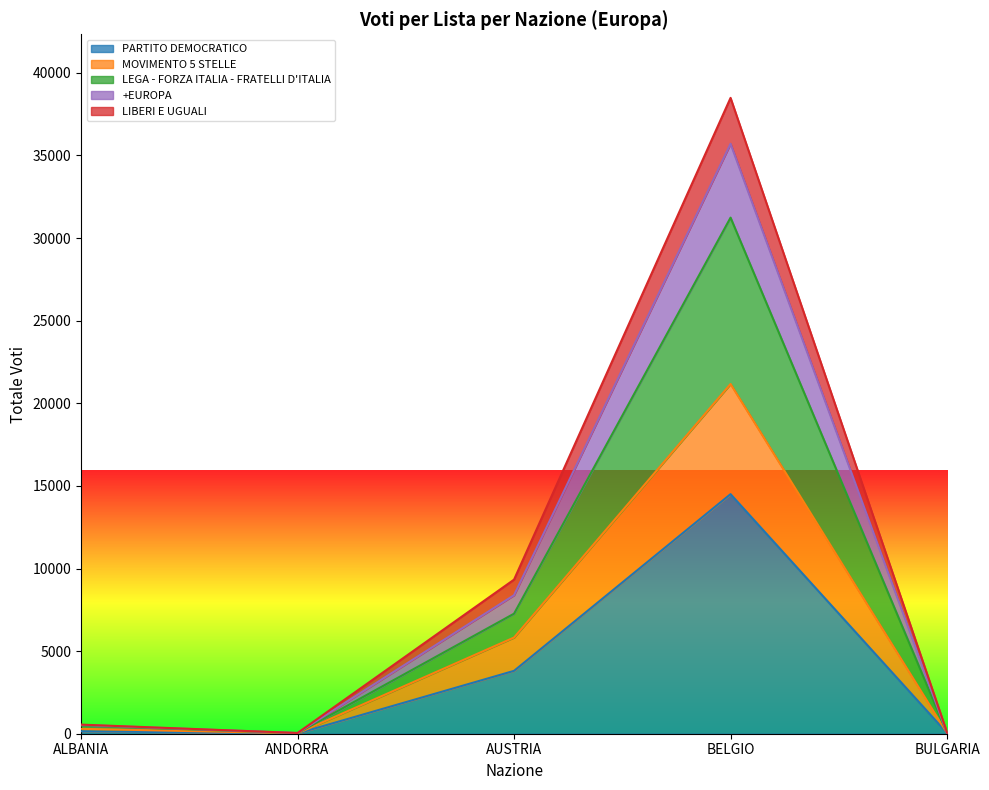

Is the value of LIBERI E UGUALI at ANDORRA greater than the value of MOVIMENTO 5 STELLE at BULGARIA?

Yes